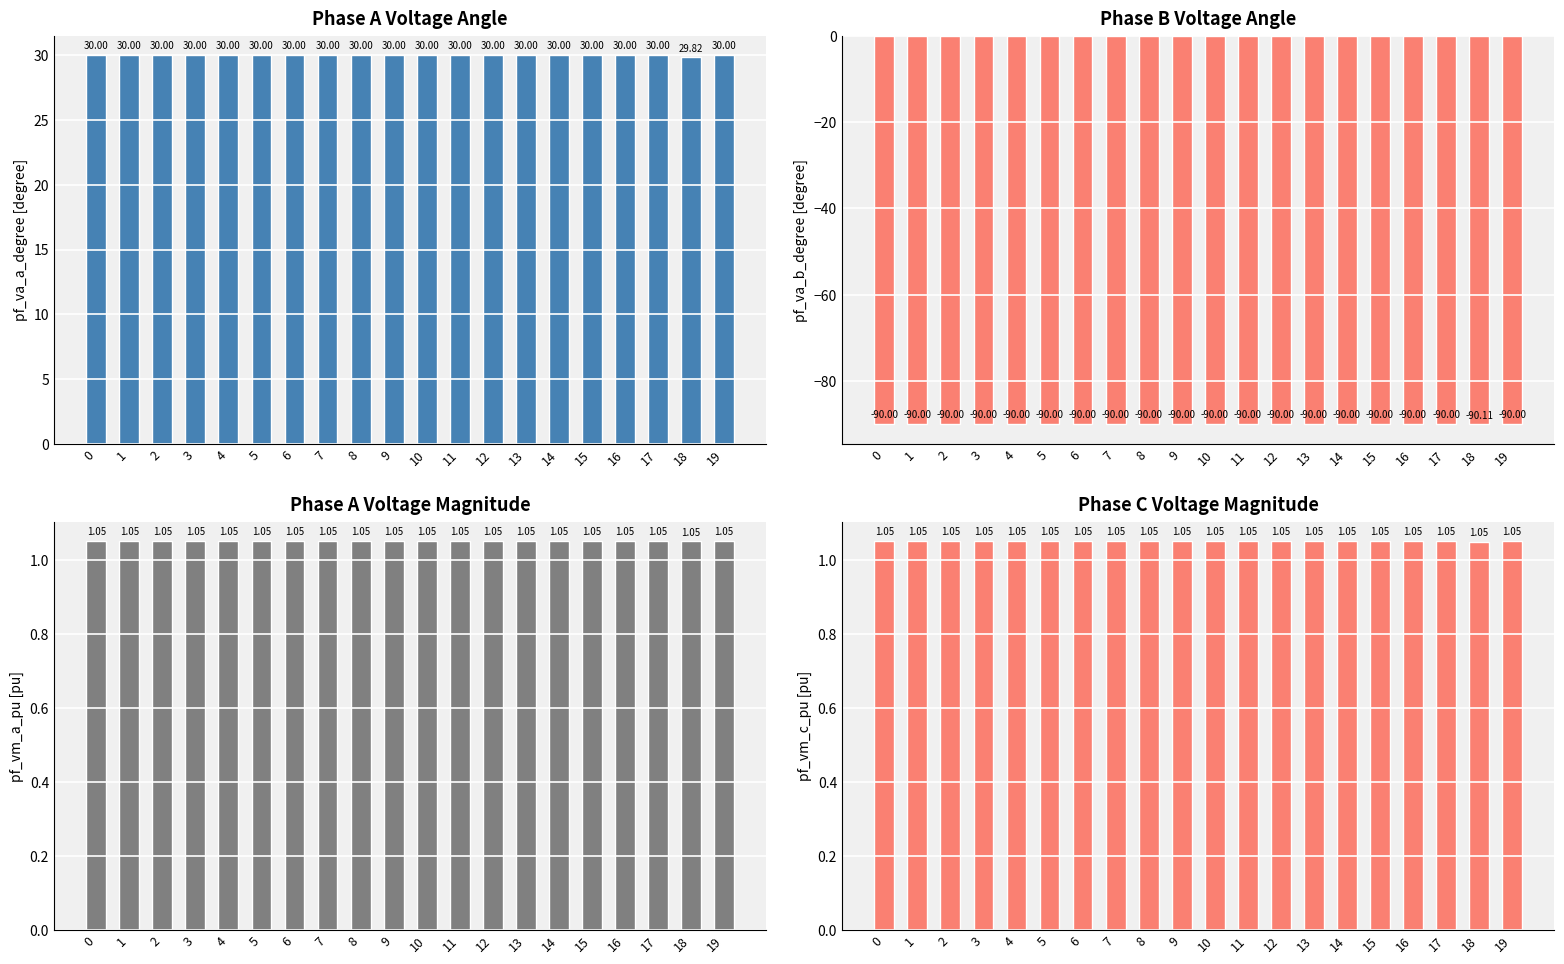

Is it true that pf_vm_a_pu equals 1.0 at 1?

True